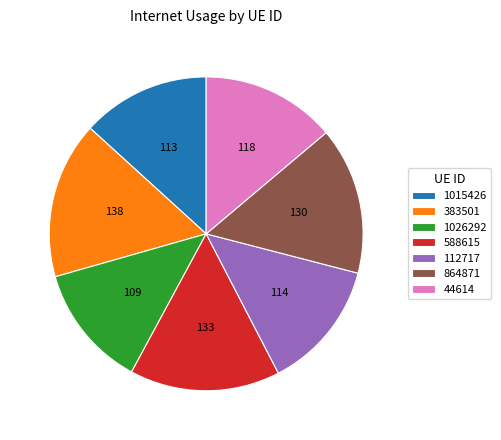

Does 588615 represent more than half of the total?

No